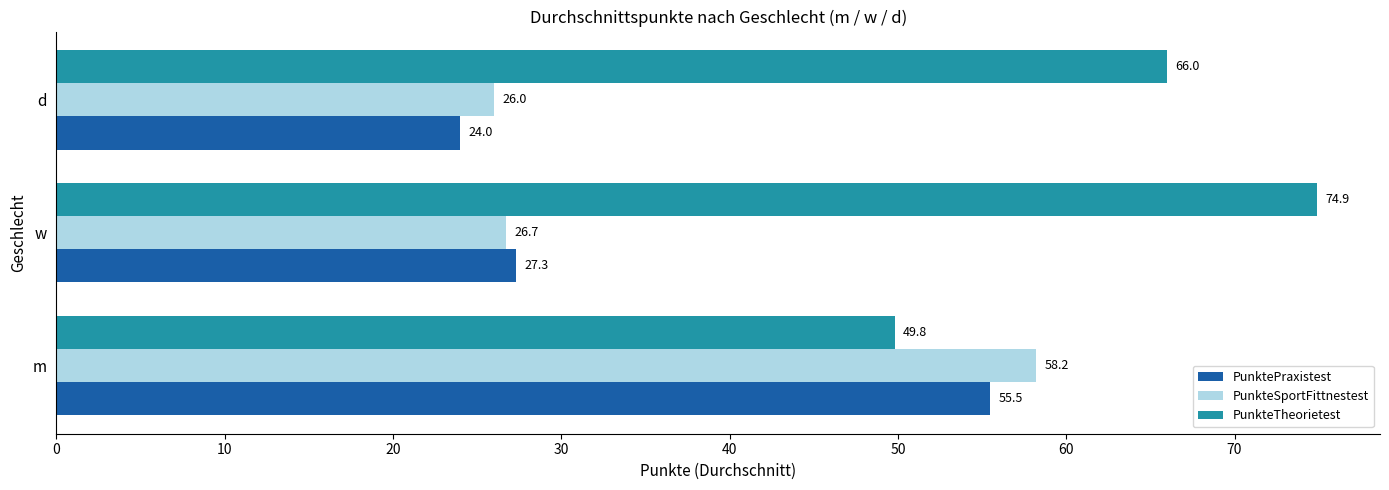

At how many categories does at least one series exceed 35?

3